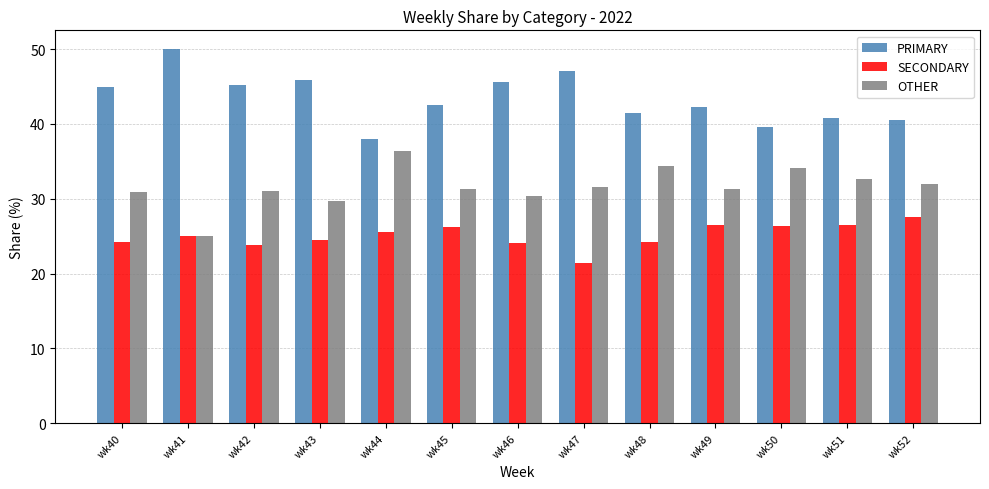

Is it true that SECONDARY equals 24.1 at wk46?

True